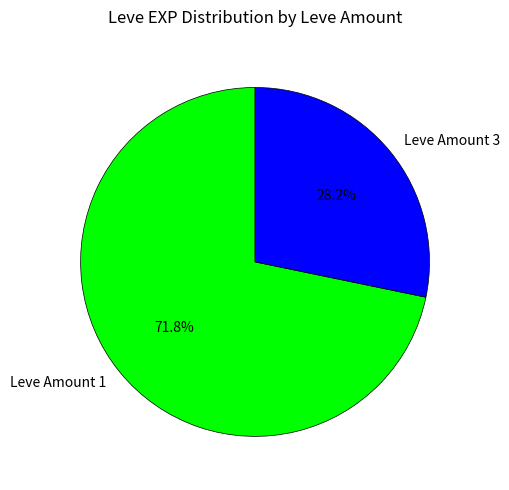

Combined, do Leve Amount 3 and Leve Amount 1 account for over 50%?

Yes